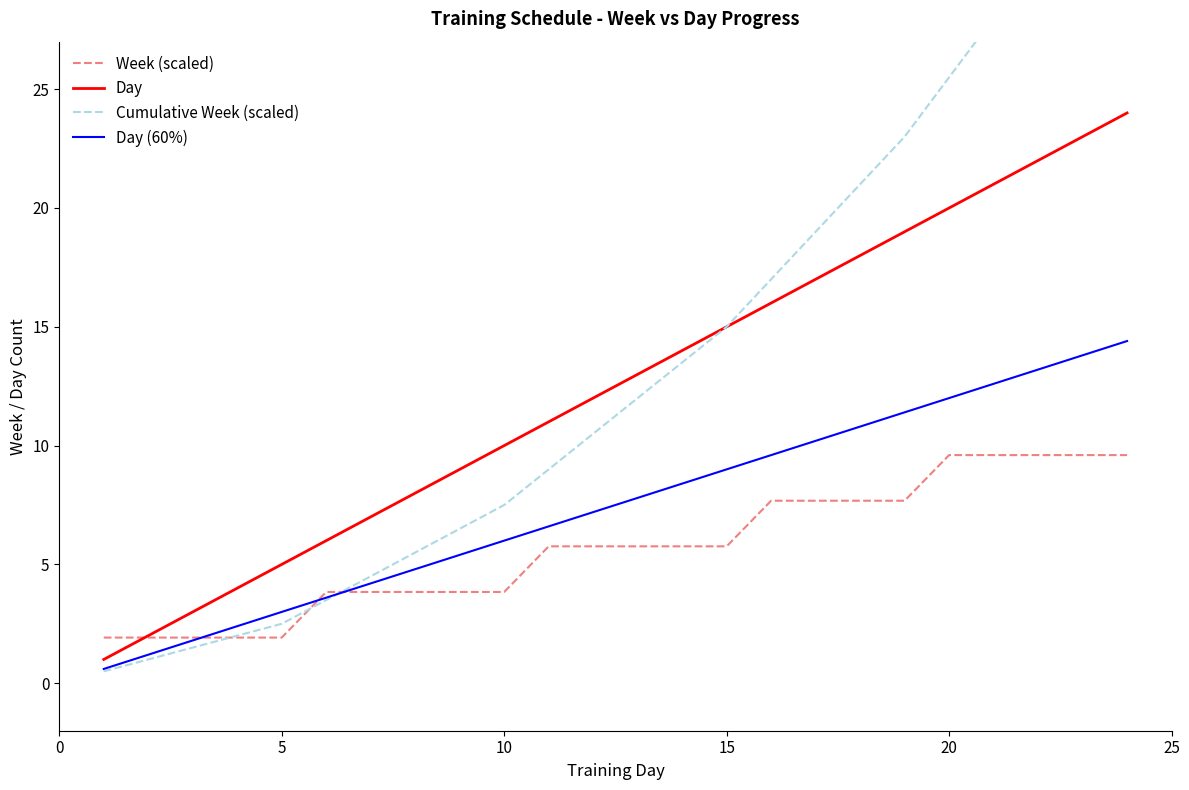

Does the chart have visible grid lines?

No